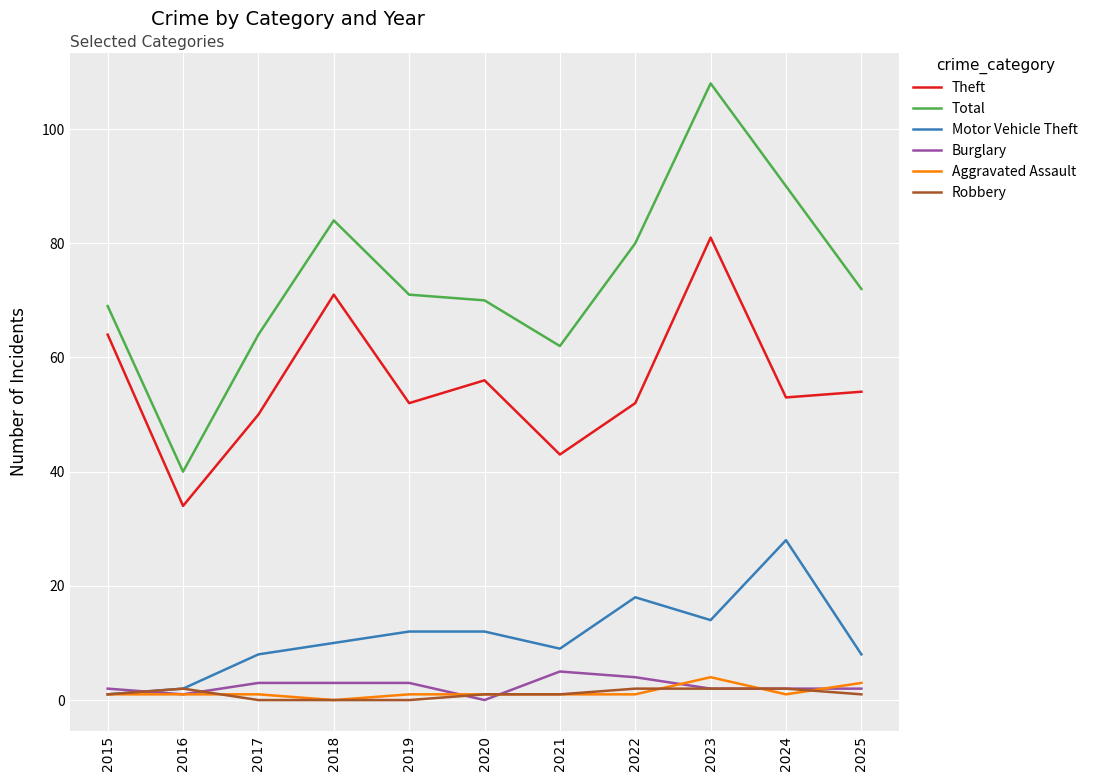

Is the value of Robbery at 2021 greater than the value of Burglary at 2022?

No